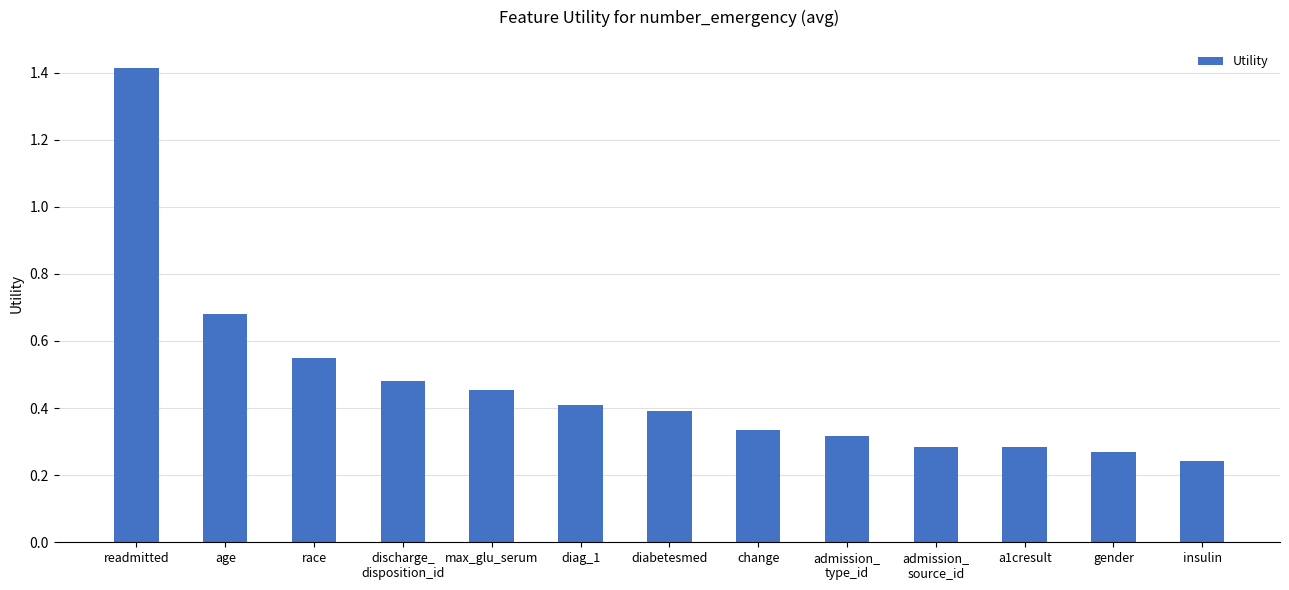

How many bars are there in total?

13